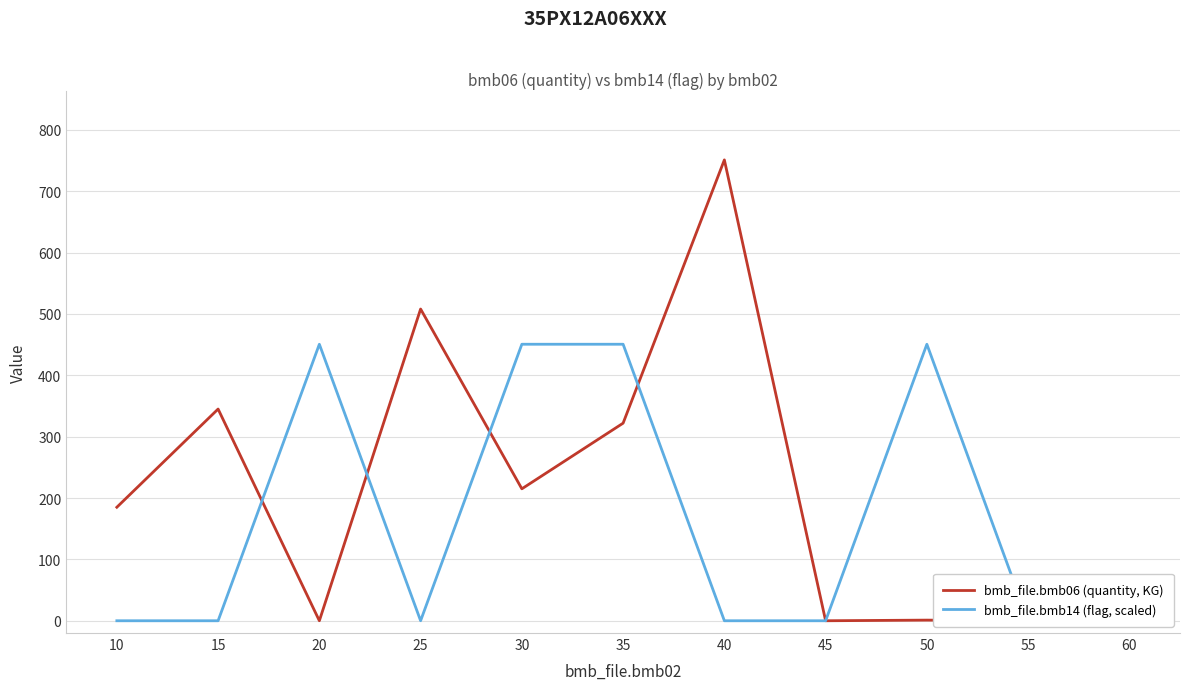

Which series has the largest total across all categories?

bmb_file.bmb06 (quantity, KG)